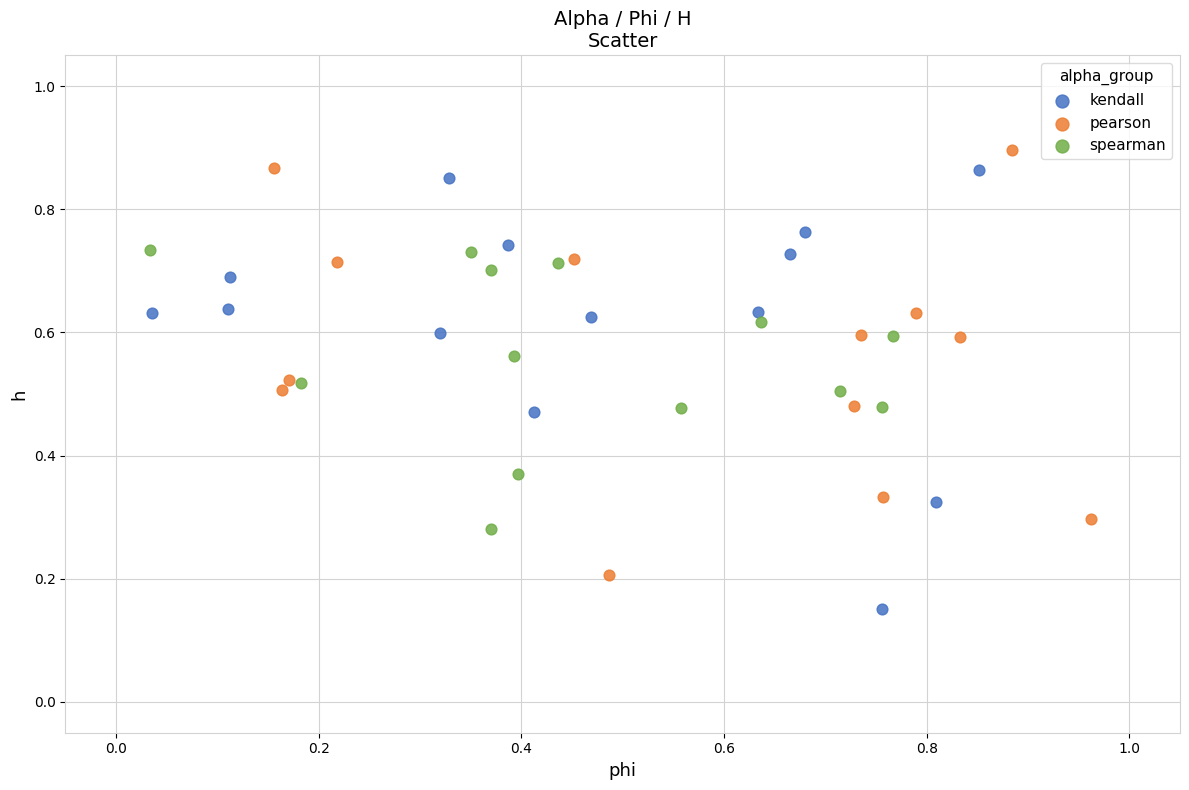

Which series has the widest spread of Y values?

kendall